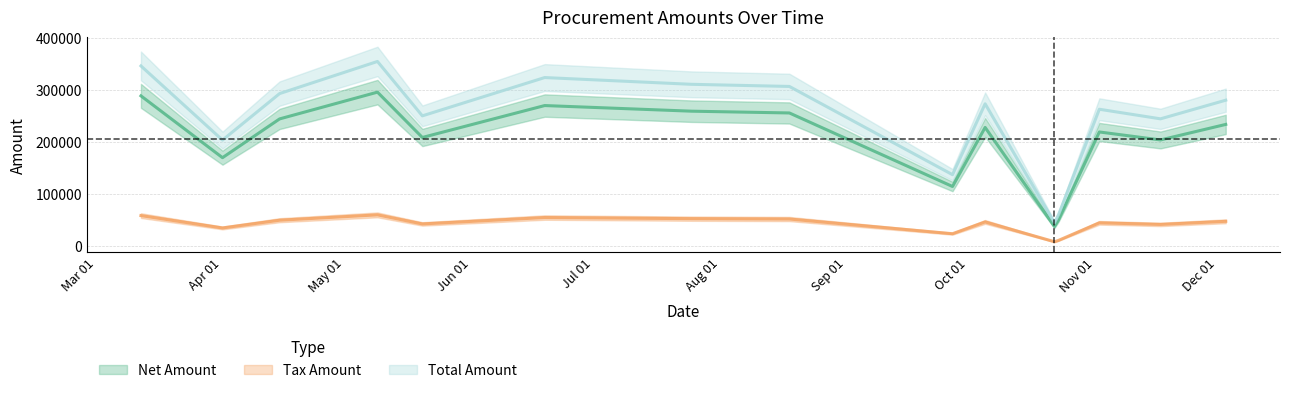

Rank the series by their maximum value, from lowest to highest.

Tax Amount, Net Amount, Total Amount